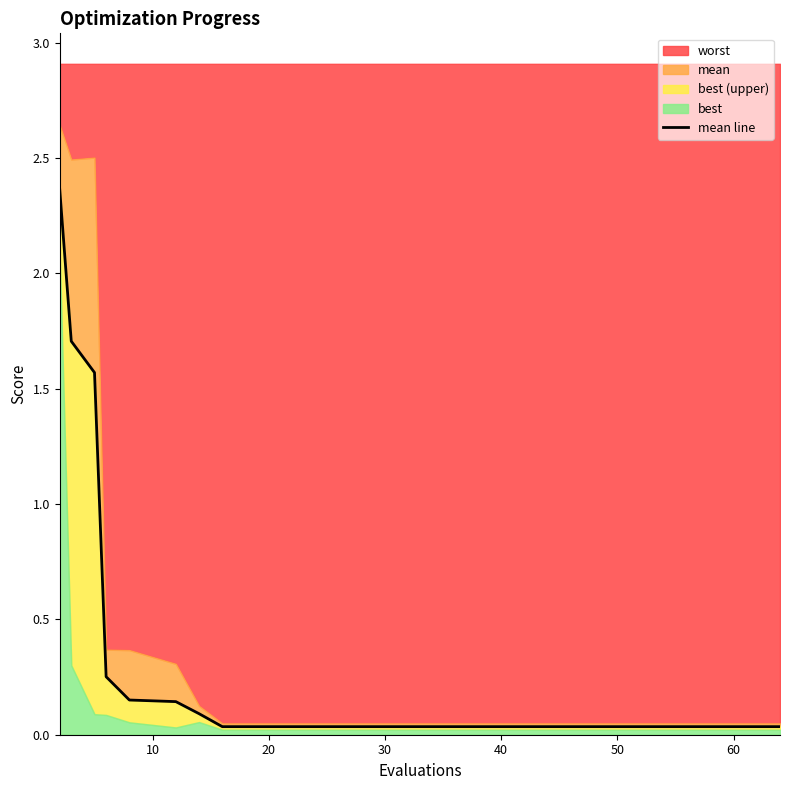

Count the number of categories in the chart.

20